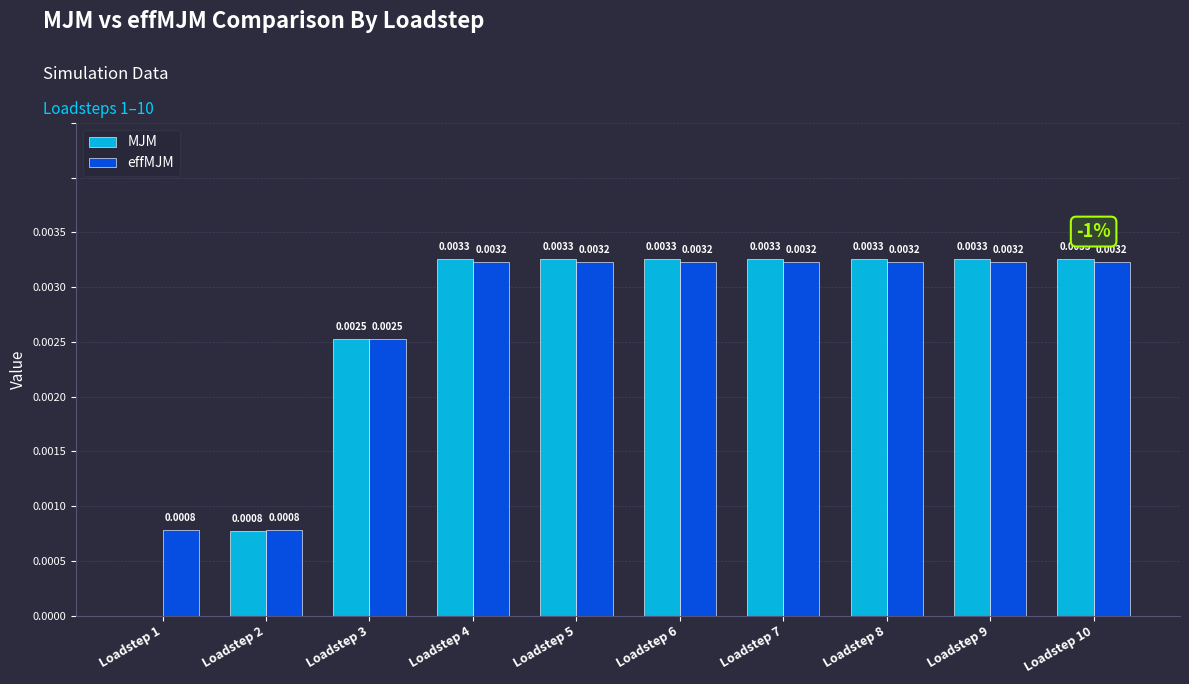

Does the chart contain stacked bars?

No